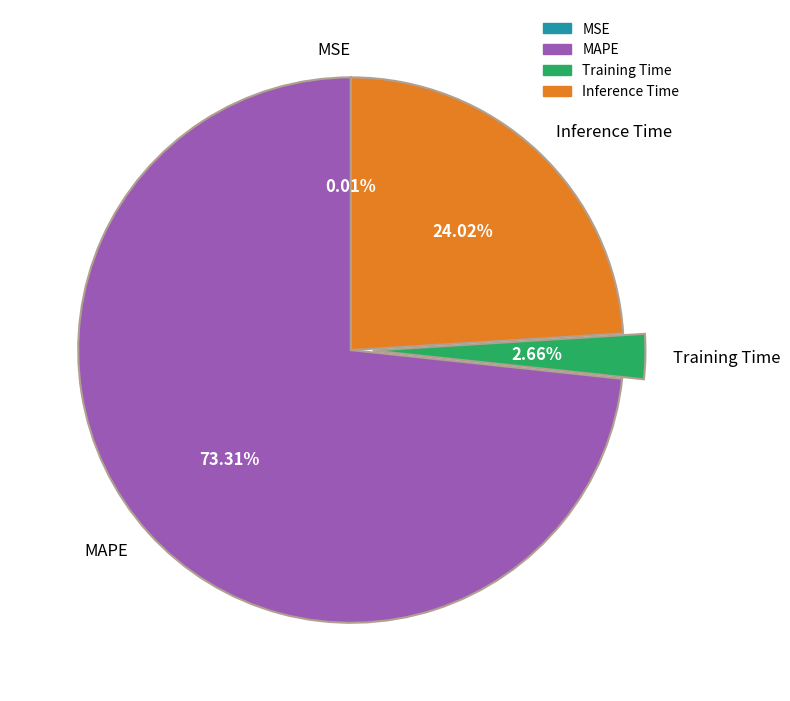

Between Training Time and MAPE, which is larger?

MAPE